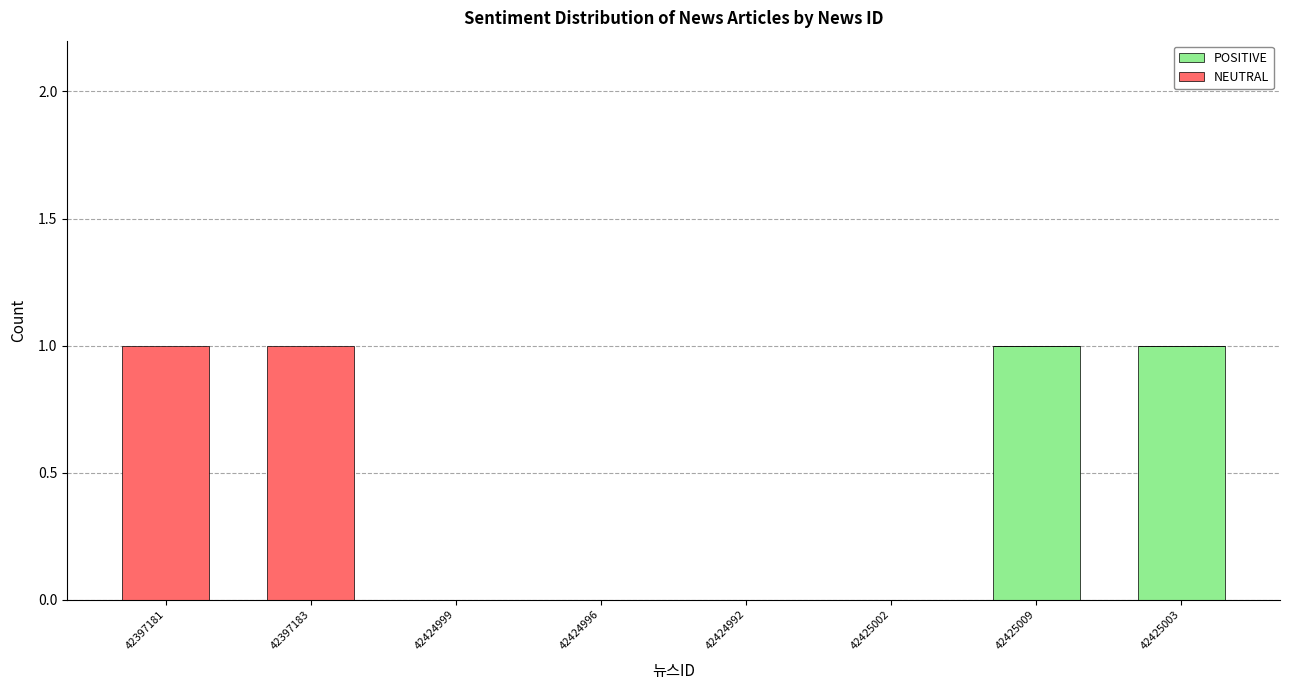

Reading left to right, list the values for the POSITIVE series.

42397181=0	42397183=0	42424999=0	42424996=0	42424992=0	42425002=0	42425009=1	42425003=1